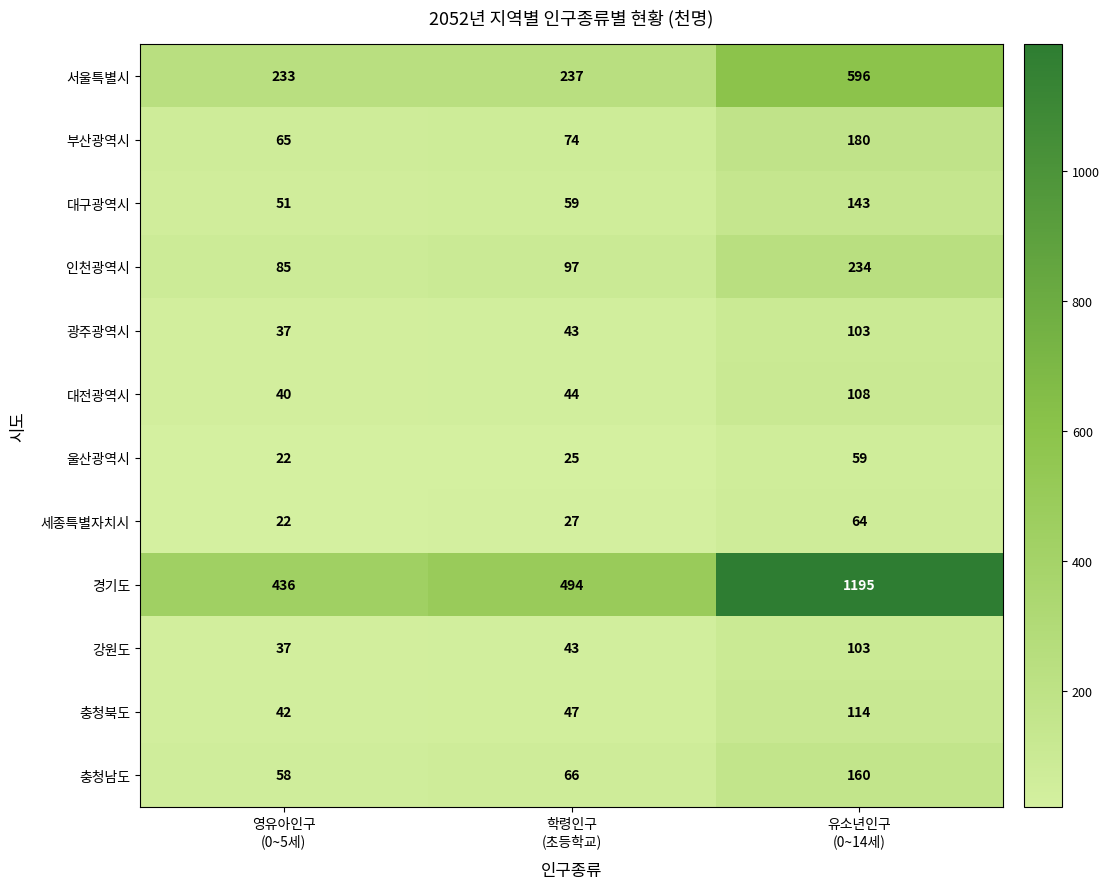

Which series changed the most between 영유아인구
(0~5세) and 유소년인구
(0~14세)?

경기도